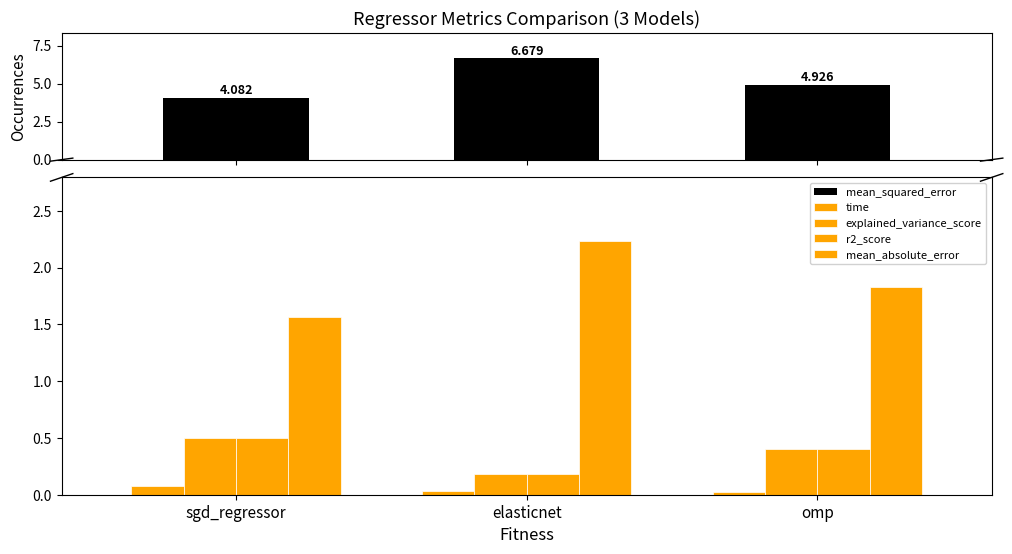

Reading right to left, extract all data points from this chart.

mean_squared_error: 4.9	6.7	4.1
time: 0.0	0.0	0.1
explained_variance_score: 0.4	0.2	0.5
r2_score: 0.4	0.2	0.5
mean_absolute_error: 1.8	2.2	1.6